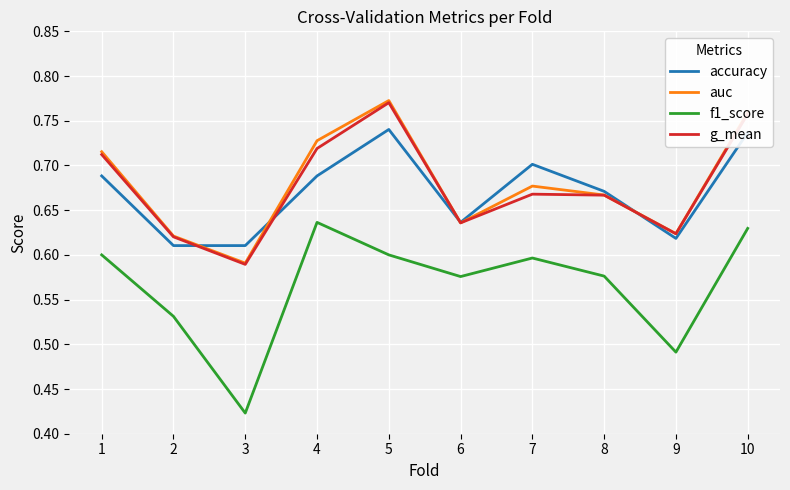

What is the sum of all accuracy values?

6.7